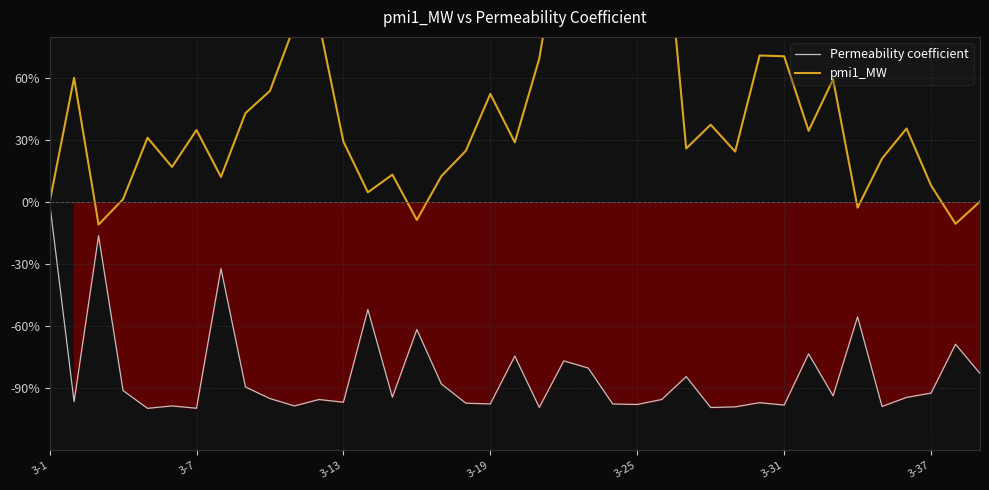

At which label is pmi1_MW closest to 76?

29